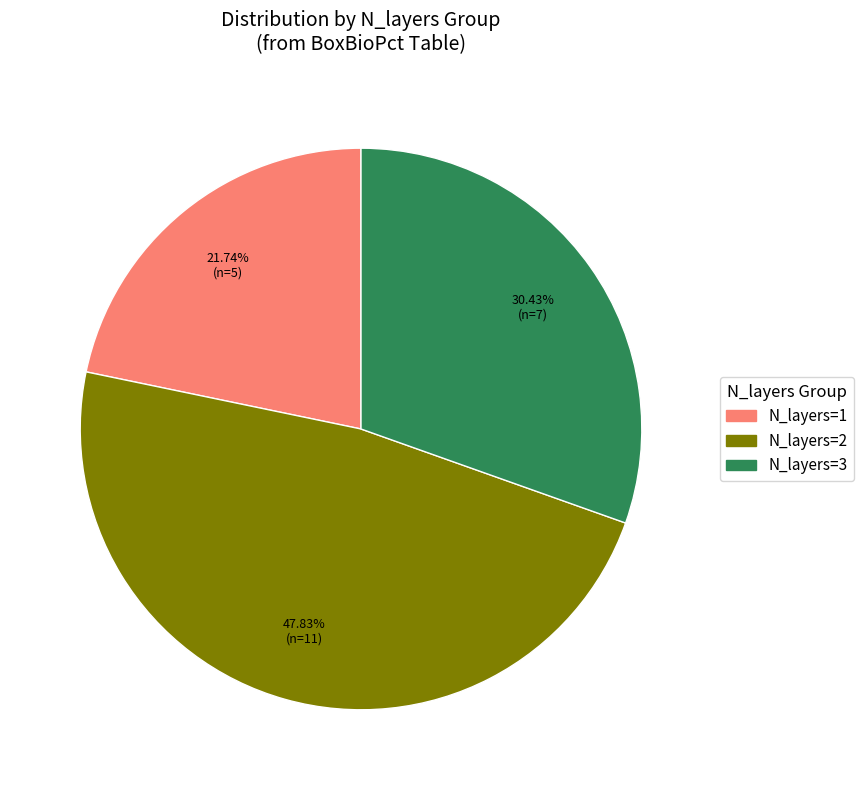

Does any single category account for the majority?

No